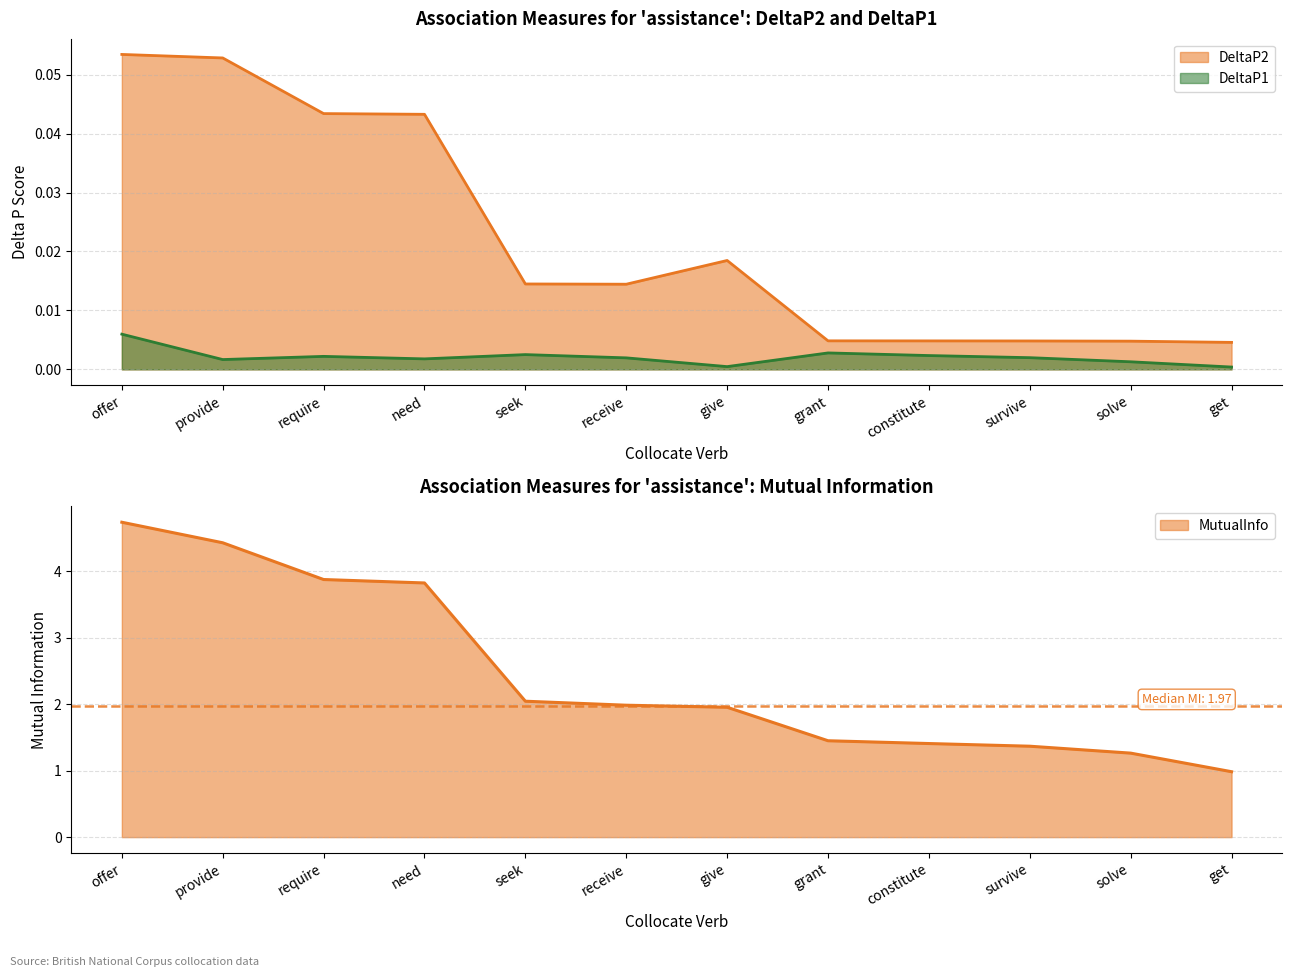

What is the maximum value for DeltaP2?

0.1